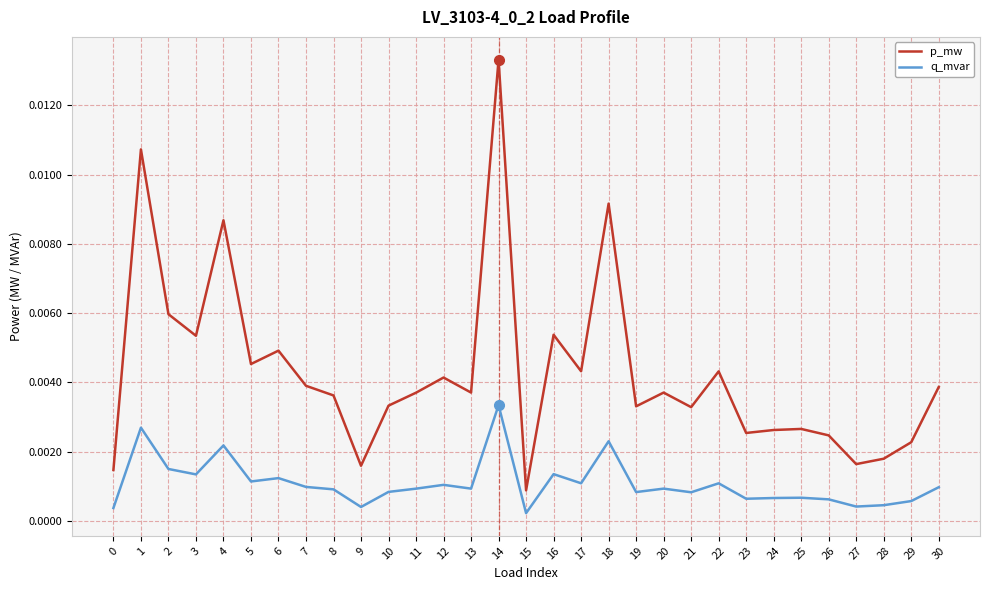

Between 1 and 12, which series saw the biggest shift?

p_mw